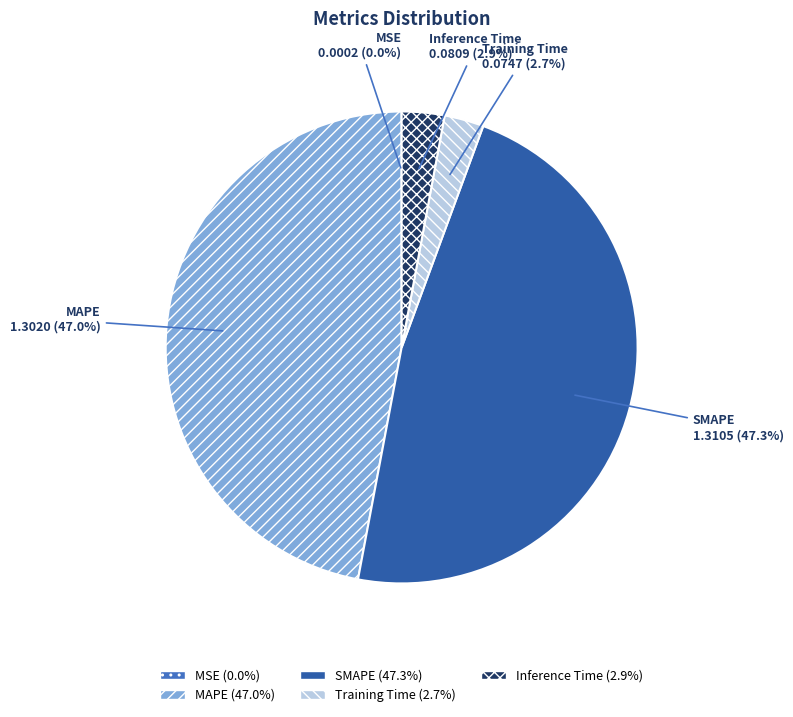

What portion of the pie excludes Inference Time?

97.1%